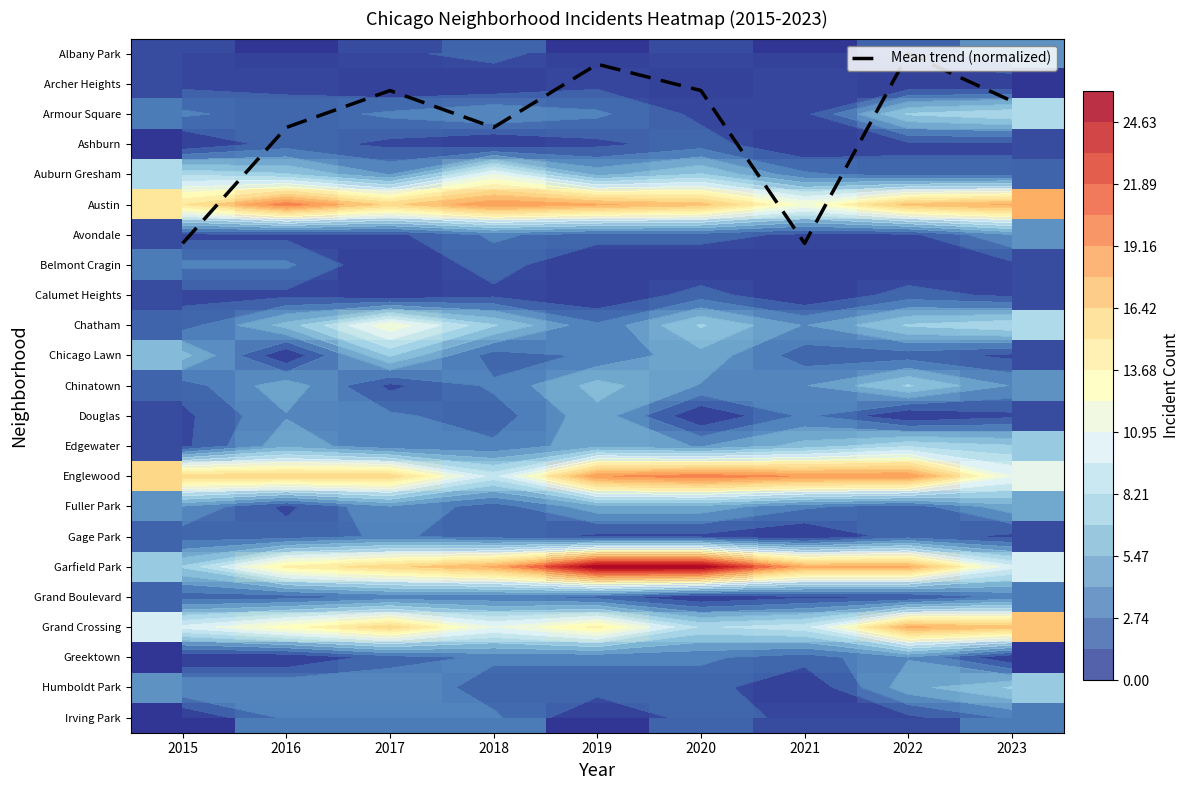

At which label is Garfield Park closest to 16?

2017